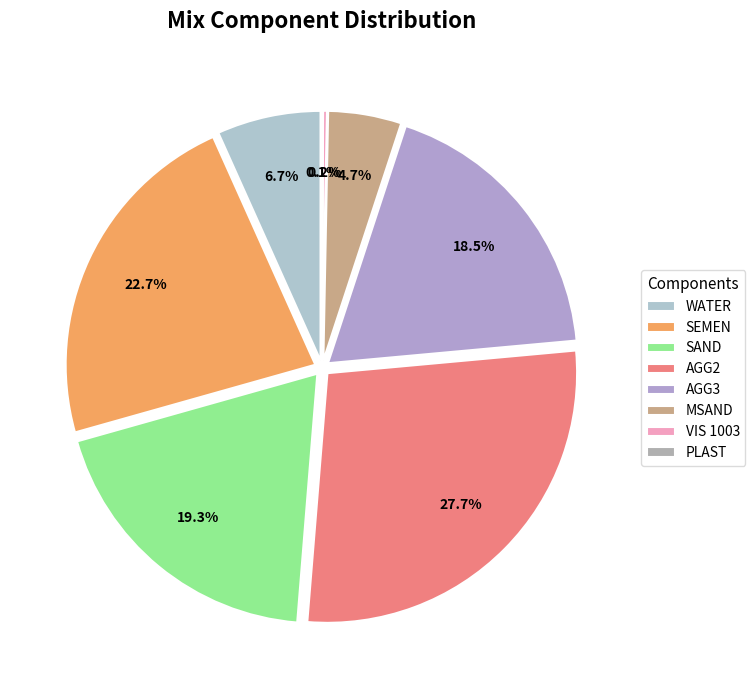

What portion of the pie excludes SEMEN?

77.3%